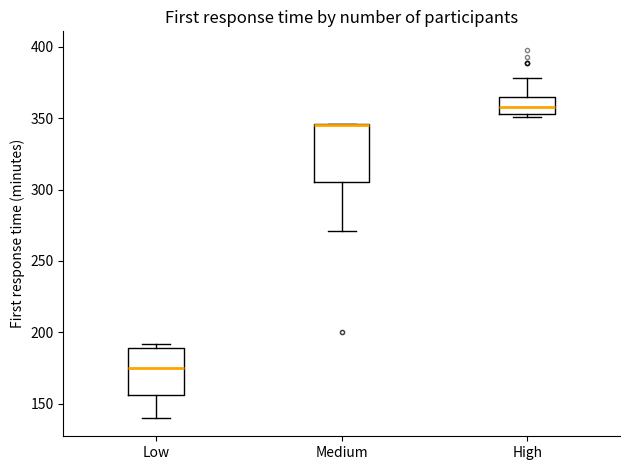

Where is the lower edge of the box for Low on the y-axis? The values are not printed on the chart, so give them approximately, as read against the axis.

155